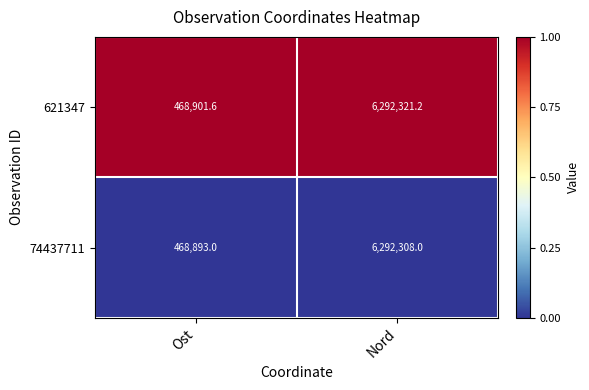

What is the difference between the 74437711 values at Nord and Ost?

5823415.0